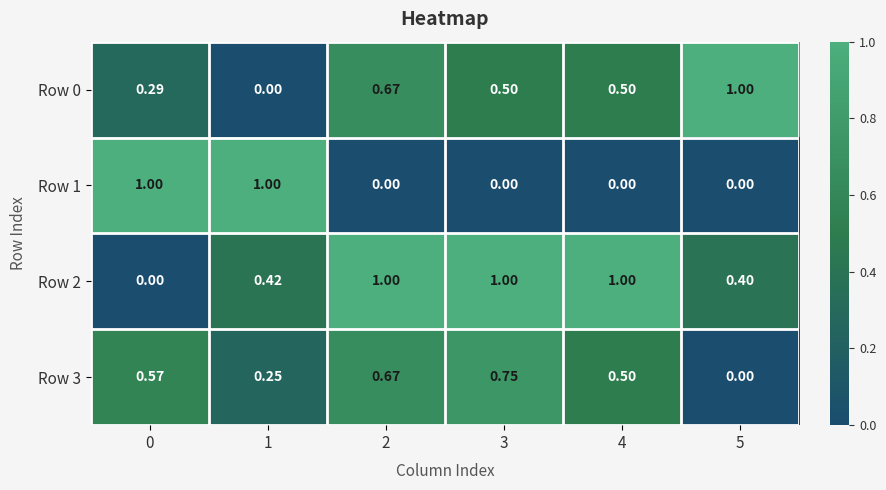

Is the value of Row 2 at 5 greater than the value of Row 1 at 3?

Yes